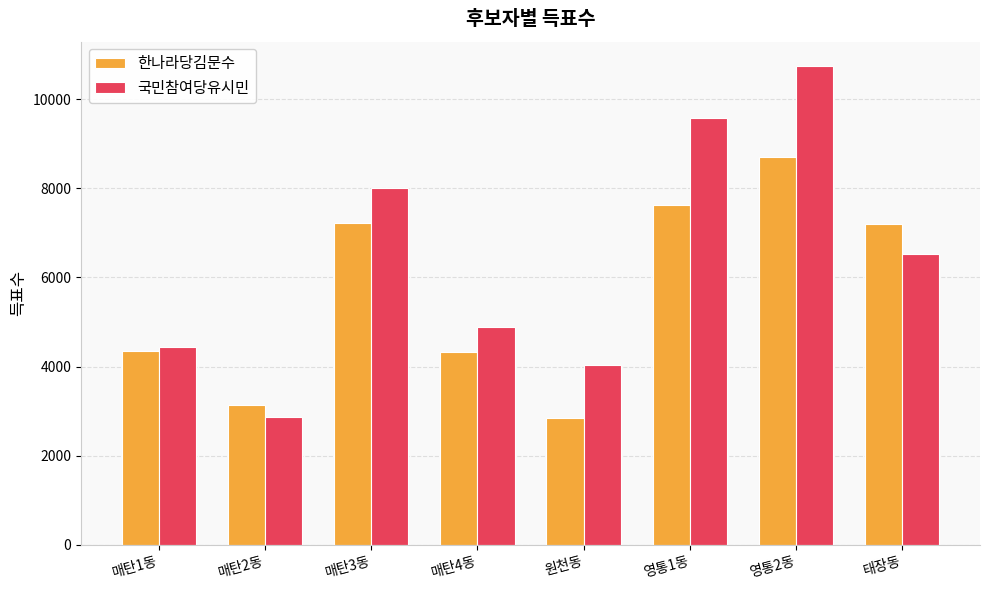

What is the average value of the 국민참여당유시민 series?

6385